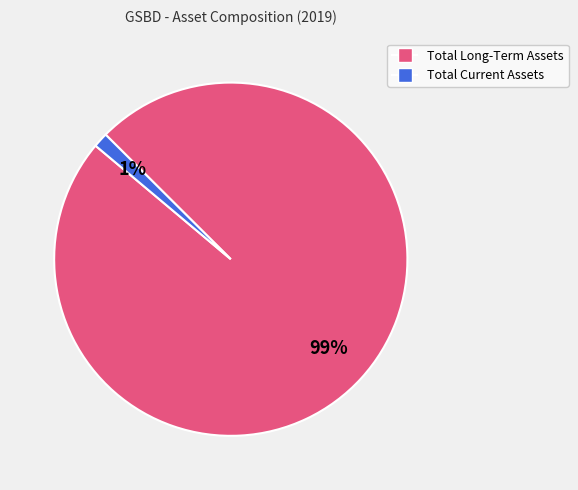

Does any single category account for the majority?

Yes